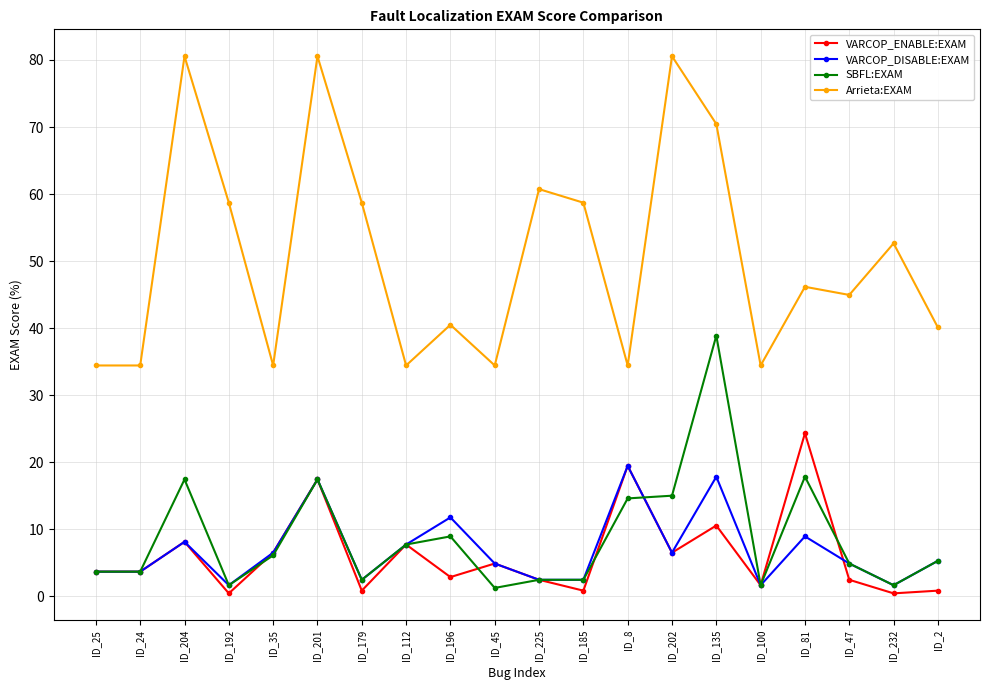

Reading right to left, transcribe all the data shown in this chart.

VARCOP_ENABLE:EXAM: 0.8	0.4	2.4	24.3	1.6	10.5	6.5	19.4	0.8	2.4	4.9	2.8	7.7	0.8	17.4	6.5	0.4	8.1	3.6	3.6
VARCOP_DISABLE:EXAM: 5.3	1.6	4.9	8.9	1.6	17.8	6.5	19.4	2.4	2.4	4.9	11.7	7.7	2.4	17.4	6.5	1.6	8.1	3.6	3.6
SBFL:EXAM: 5.3	1.6	4.9	17.8	1.6	38.9	15.0	14.6	2.4	2.4	1.2	8.9	7.7	2.4	17.4	6.1	1.6	17.4	3.6	3.6
Arrieta:EXAM: 40.1	52.6	44.9	46.2	34.4	70.4	80.6	34.4	58.7	60.7	34.4	40.5	34.4	58.7	80.6	34.4	58.7	80.6	34.4	34.4